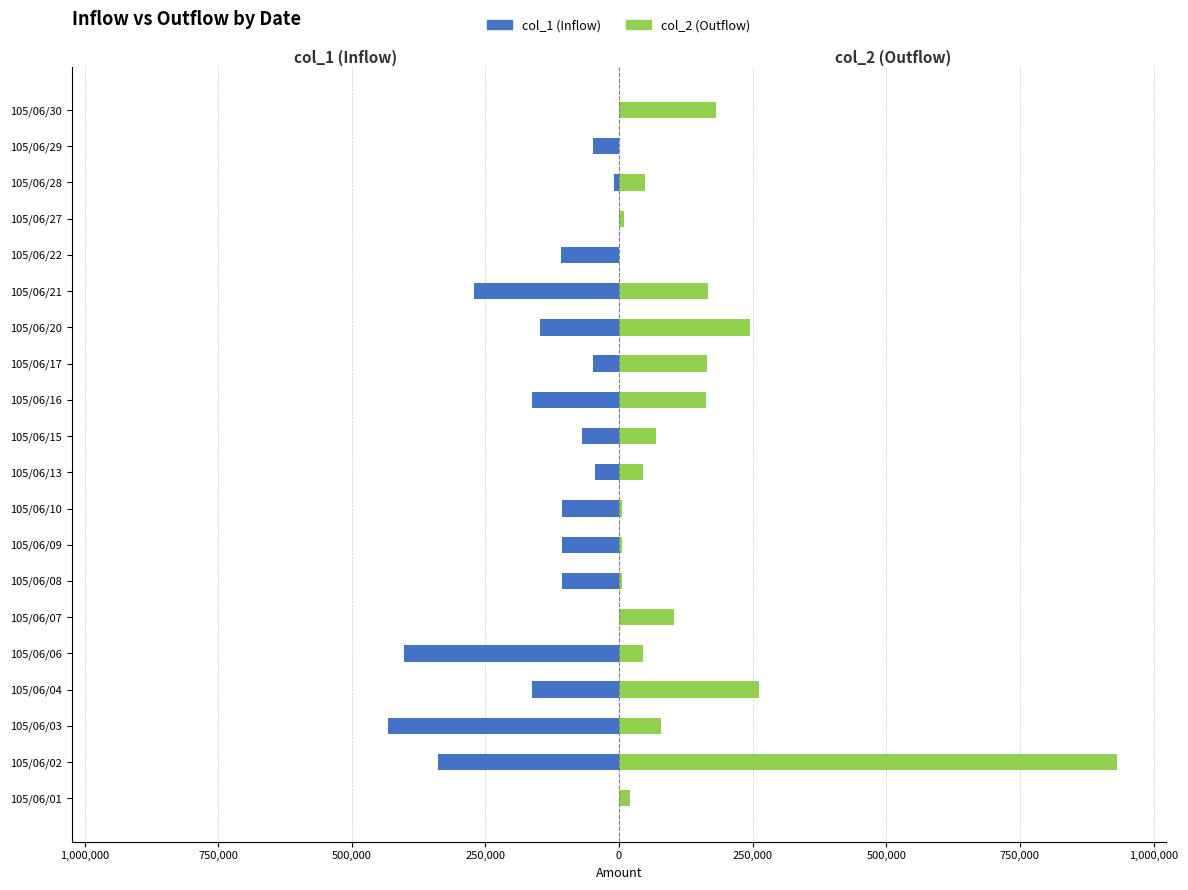

Which series changed the most between 105/06/21 and 105/06/30?

col_1 (Inflow)